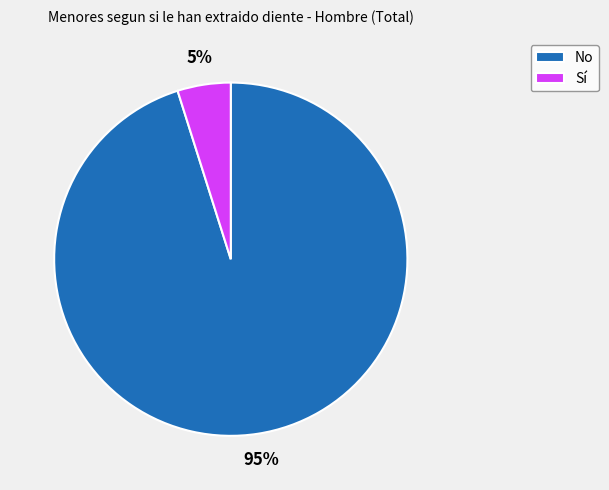

Rank the categories by value from highest to lowest.

No, Sí